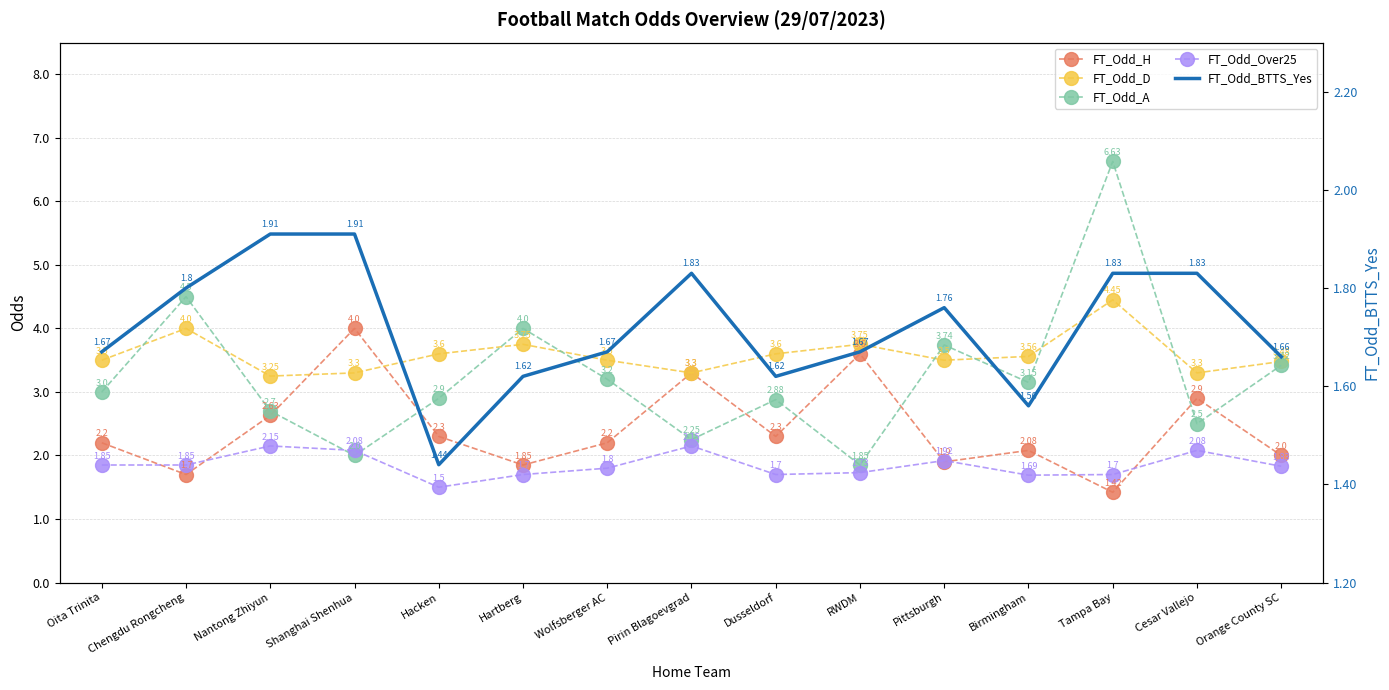

Between Oita Trinita and RWDM, which series saw the biggest shift?

FT_Odd_H